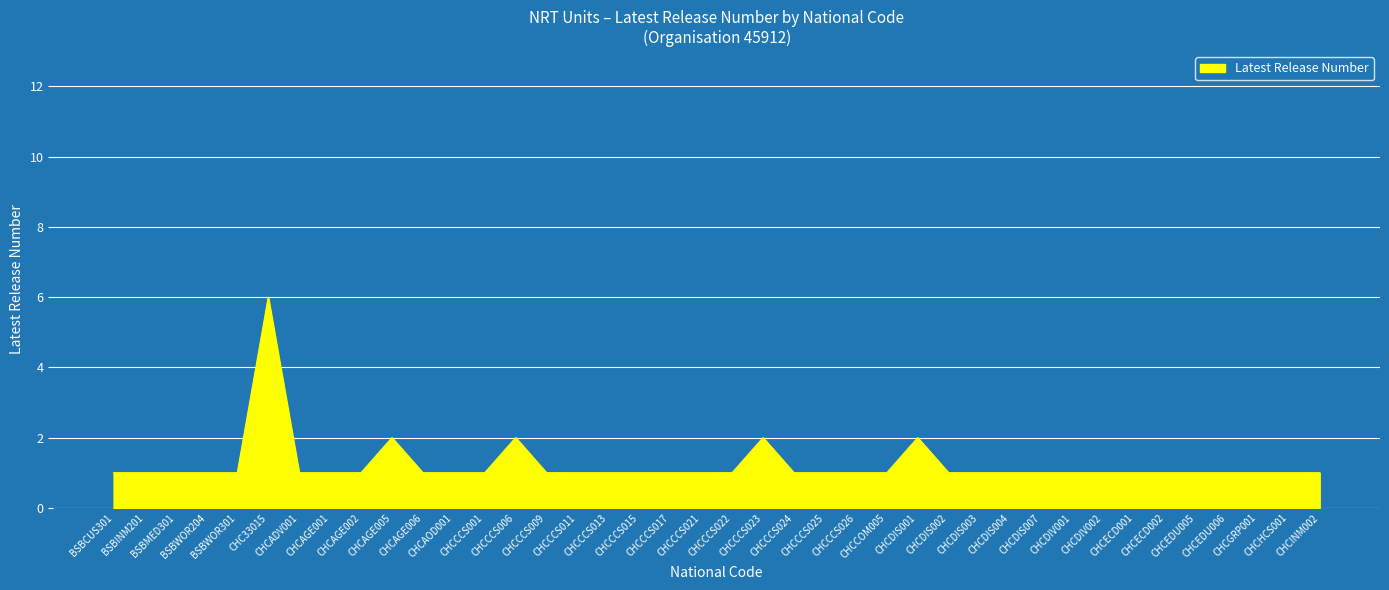

What value does the data have at CHCEDU006?

1